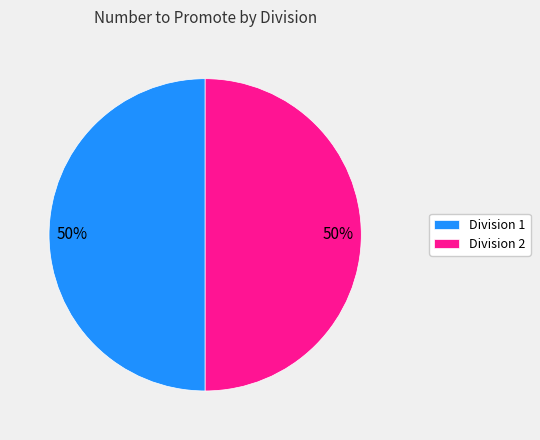

To the nearest percent, what is the average slice percentage?

50%